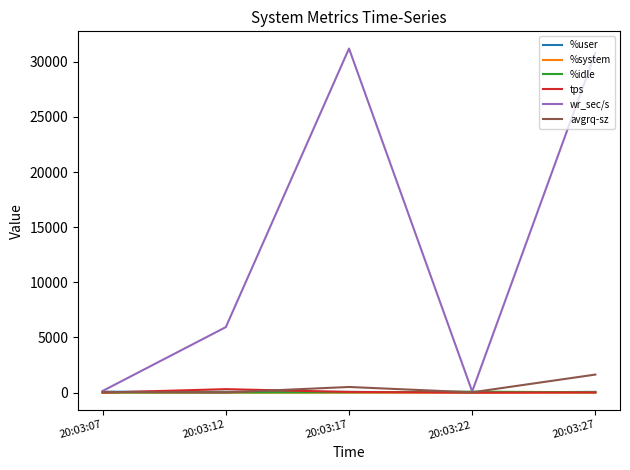

Which series has the largest total across all categories?

wr_sec/s